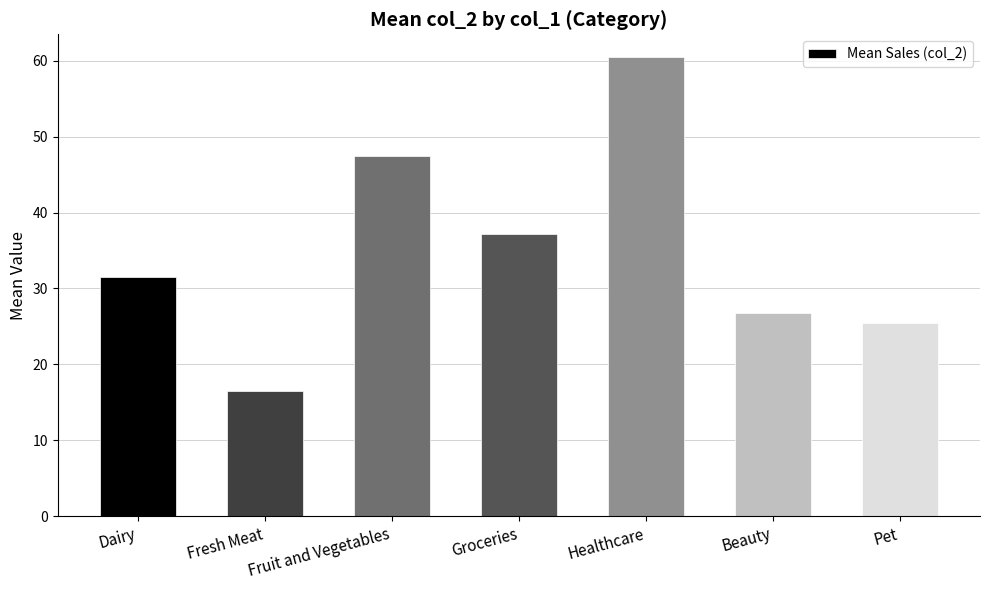

How many series are shown in this chart?

1